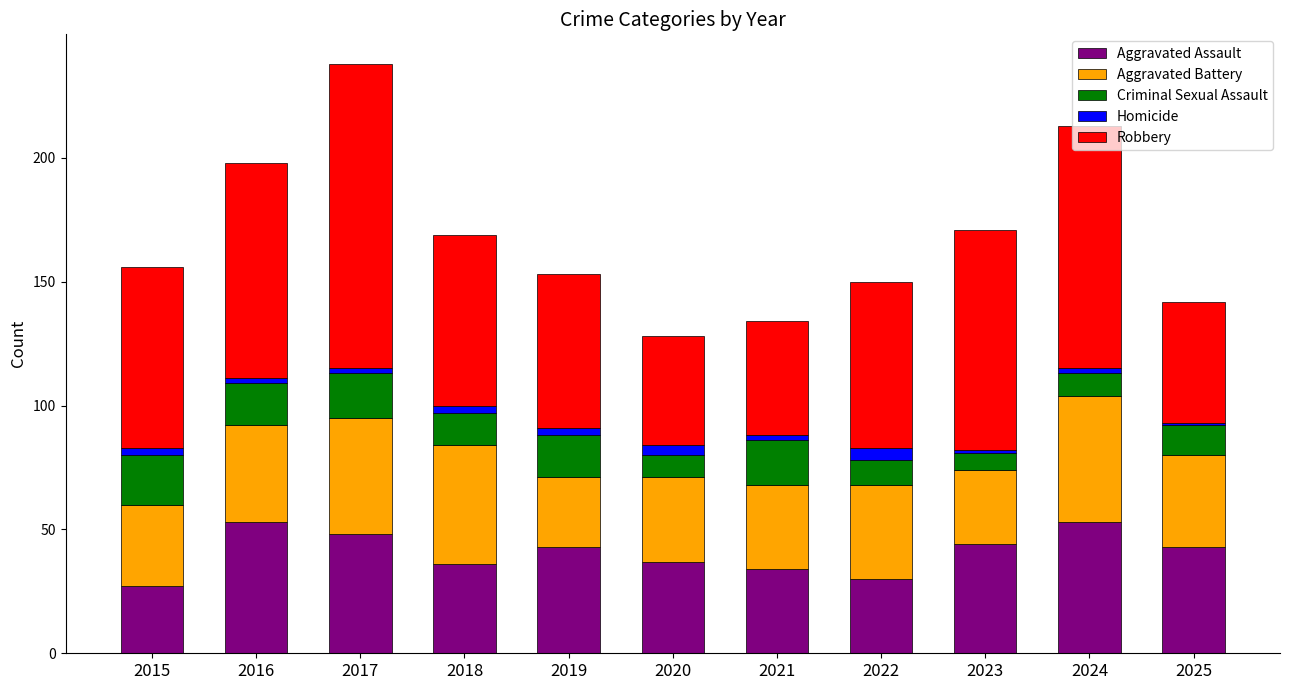

What is the lowest value of the Aggravated Assault series?

27